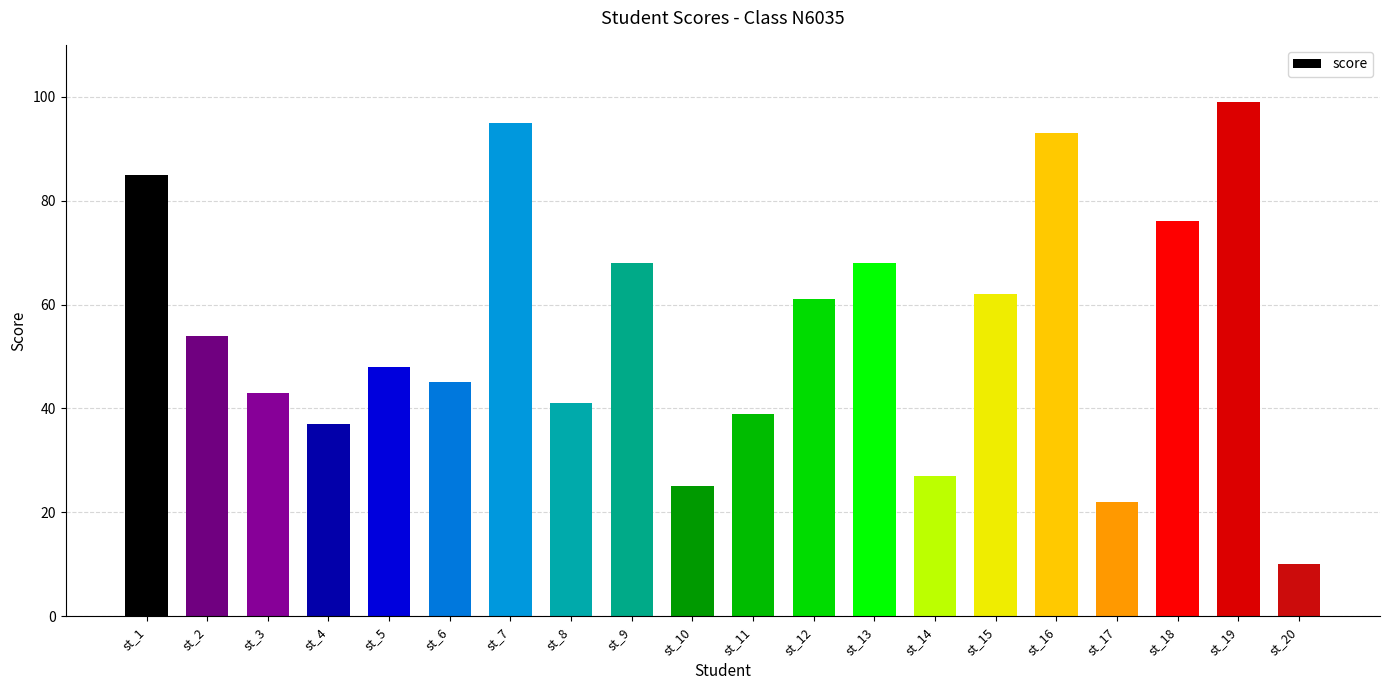

How many distinct data groups are displayed?

1